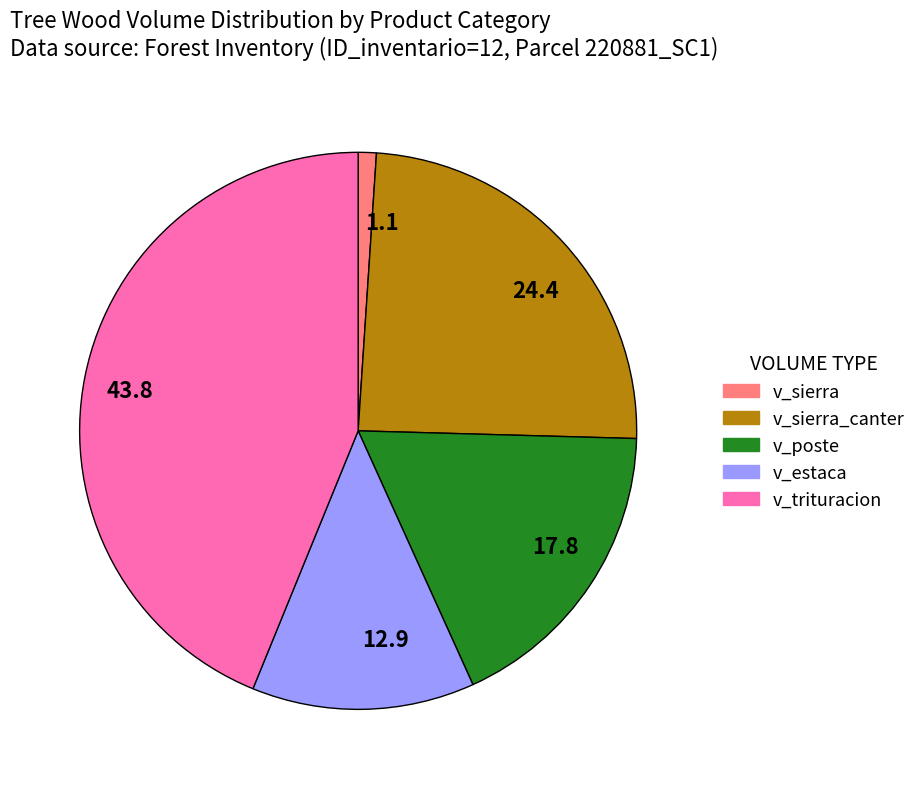

Combined, do 12.9 and 17.8 account for over 50%?

No